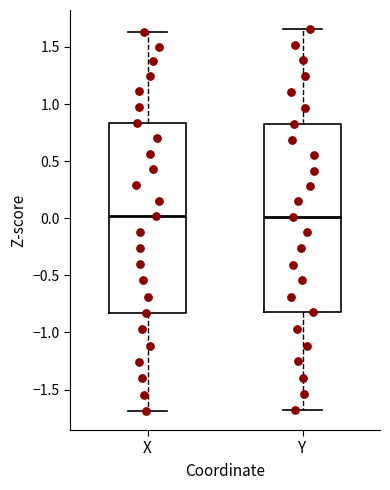

Reading left to right, read every box against the y-axis: the position of its median line, the range the box covers, and the ends of its whiskers. The values are not printed on the chart, so give them approximately, as read against the axis.

X: median 0.00, box -0.85 to 0.85, whiskers -1.70 to 1.65
Y: median 0.00, box -0.80 to 0.85, whiskers -1.70 to 1.65